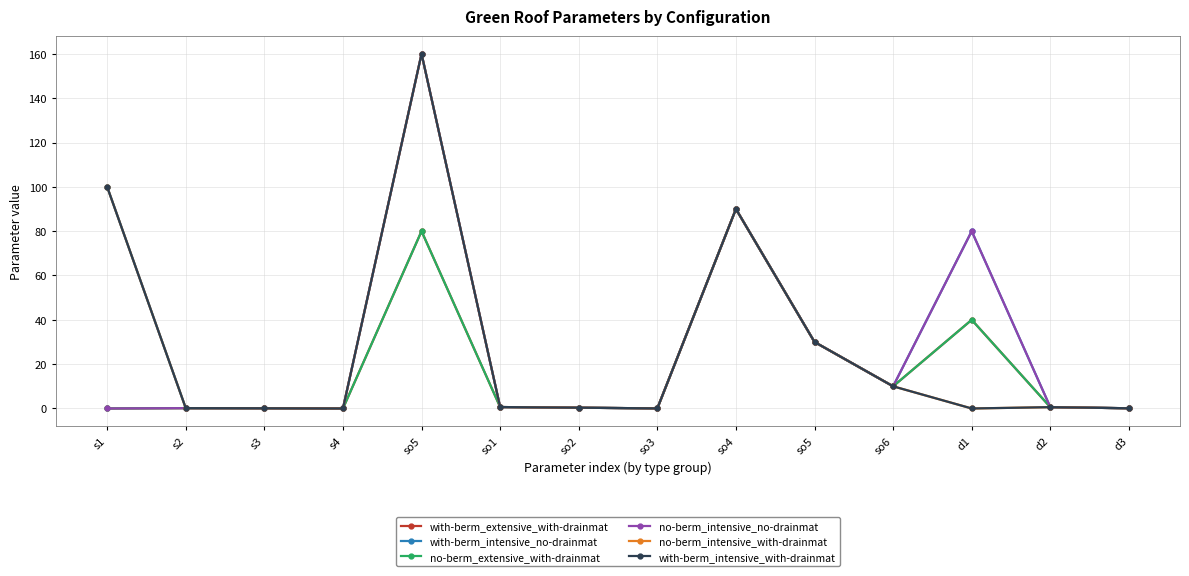

Is this an area chart (filled region under the line)?

No